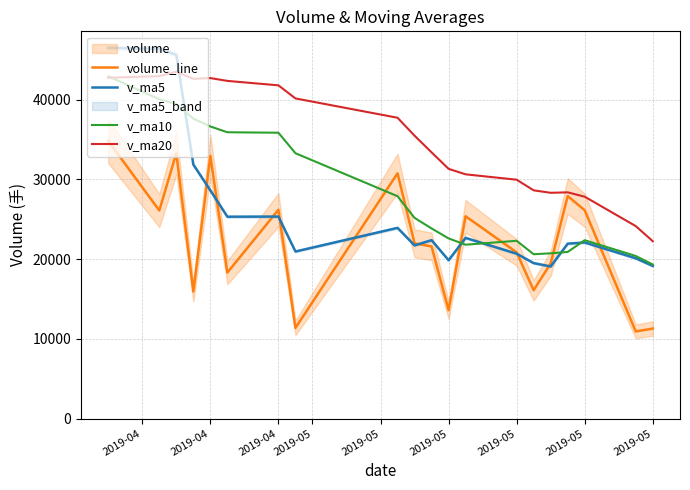

How many interior local valleys does the volume_line series have?

7